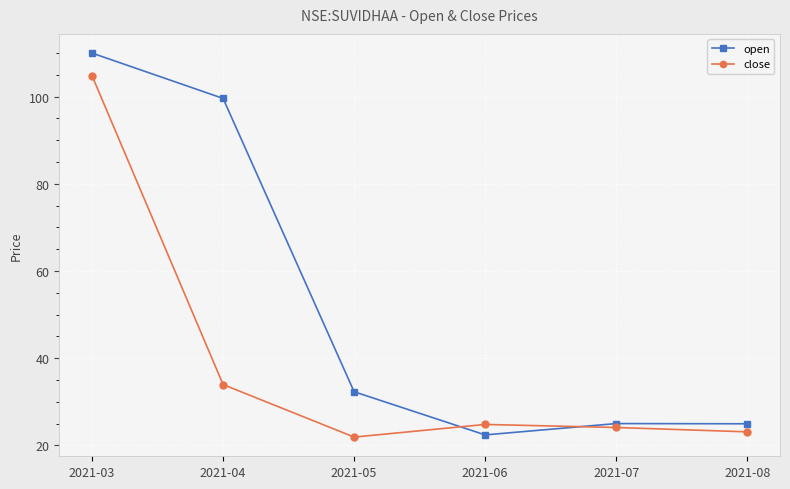

List the series in order of their peak value, lowest first.

close, open